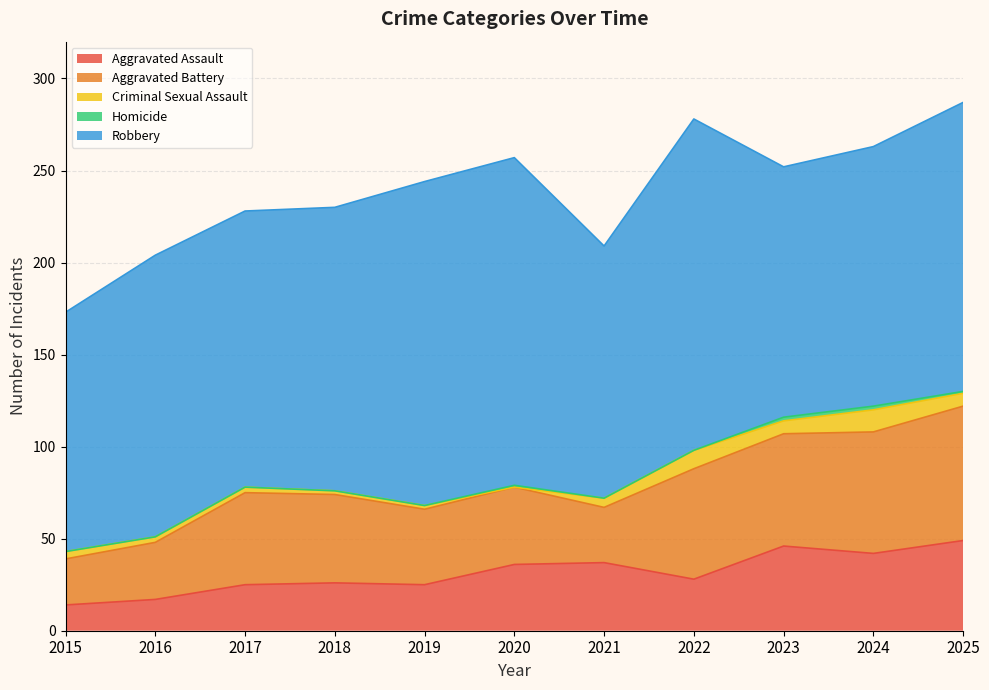

Count the number of data series in this chart.

5